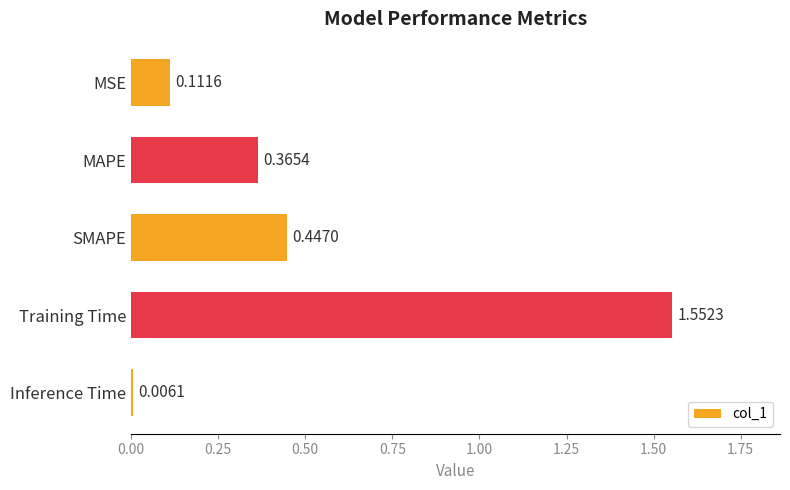

What is the difference between the maximum and minimum values?

1.5